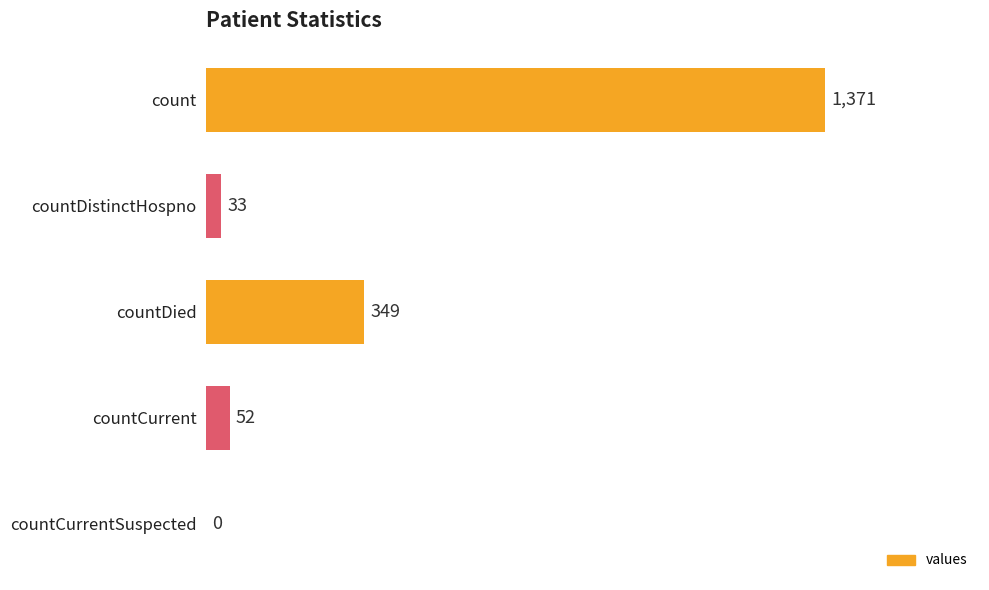

At which category does the chart reach its peak across all series?

count